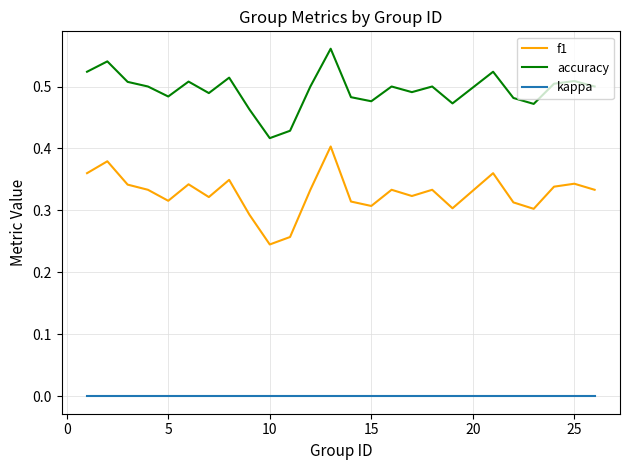

True or false: accuracy and f1 intersect in this chart.

False